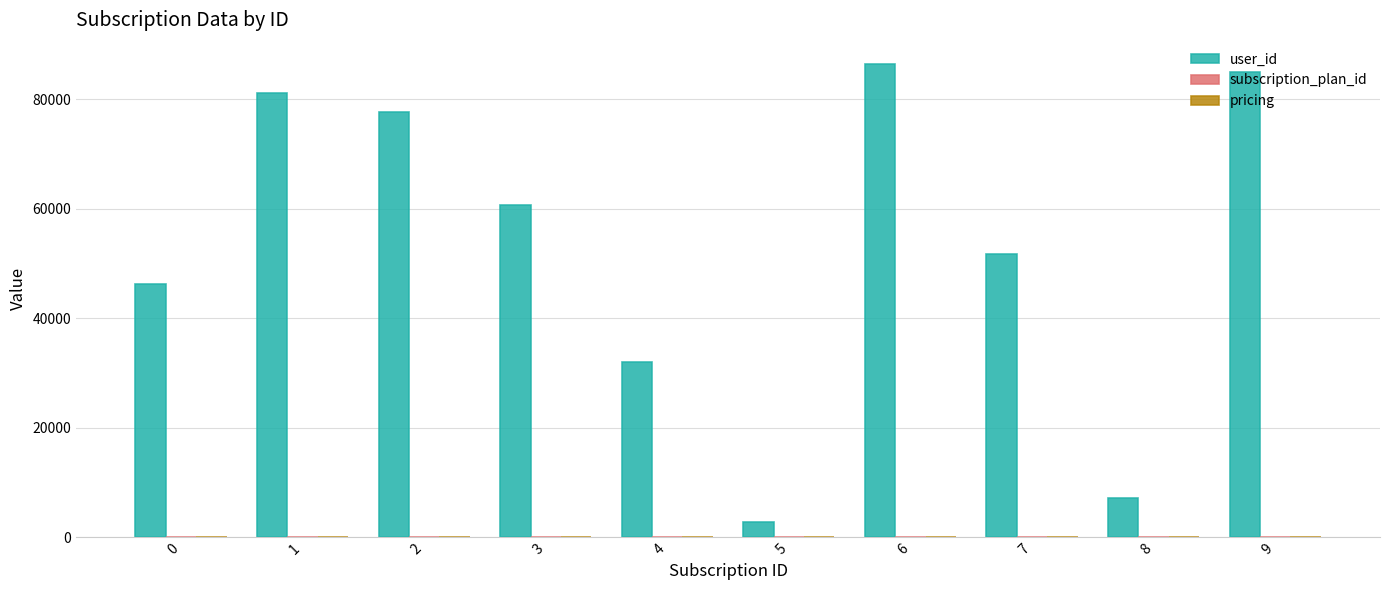

What value does the user_id series have at 2, to the nearest 100?

77700